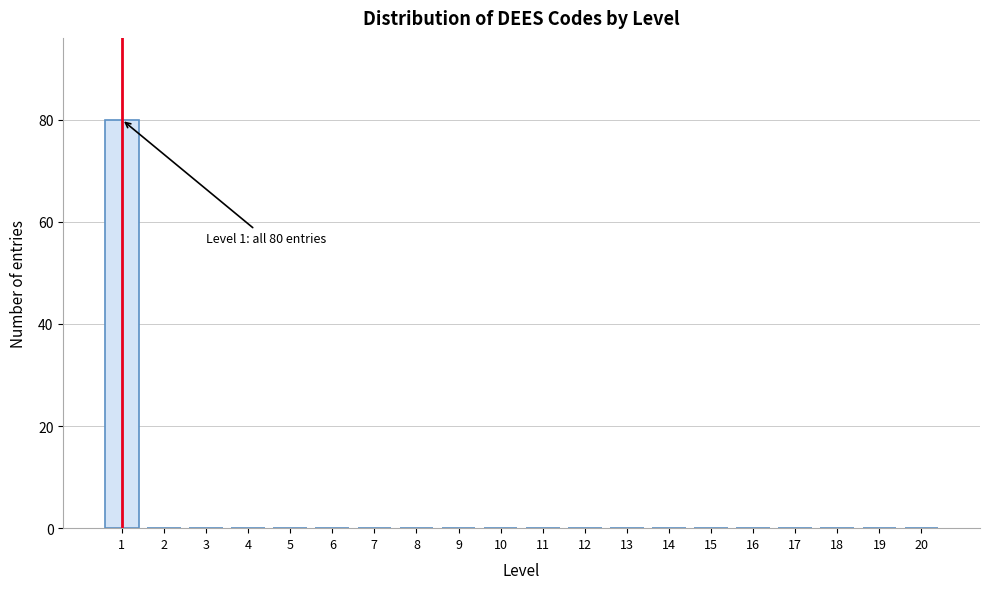

Reading right to left, what are all the values shown in this chart?

20=0	19=0	18=0	17=0	16=0	15=0	14=0	13=0	12=0	11=0	10=0	9=0	8=0	7=0	6=0	5=0	4=0	3=0	2=0	1=80